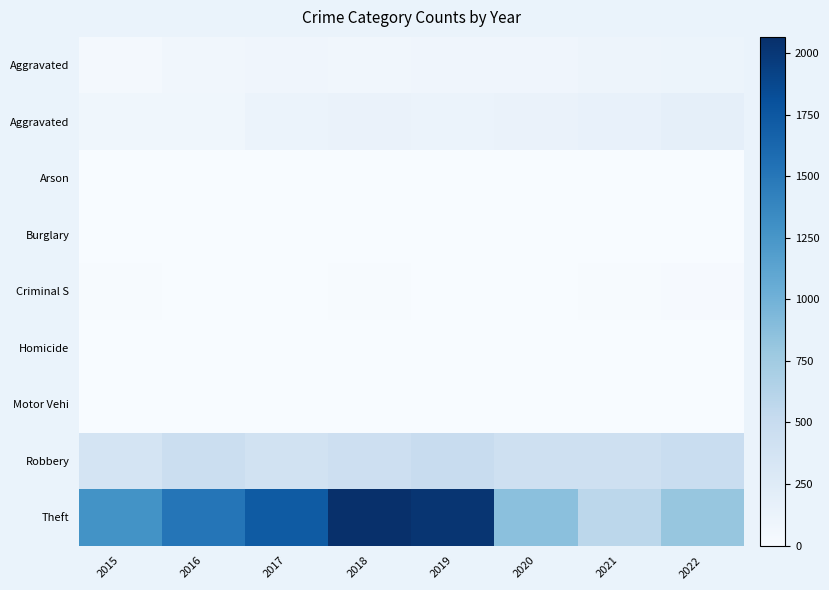

What is the spread (max minus min) of values at 2022?

815